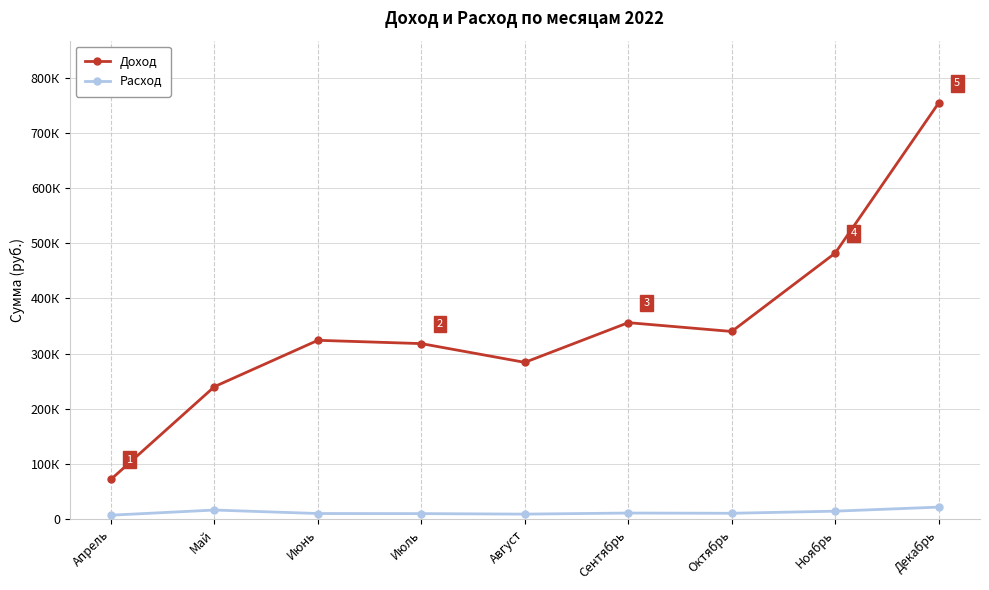

True or false: Доход has a value of 182846 at Август.

False